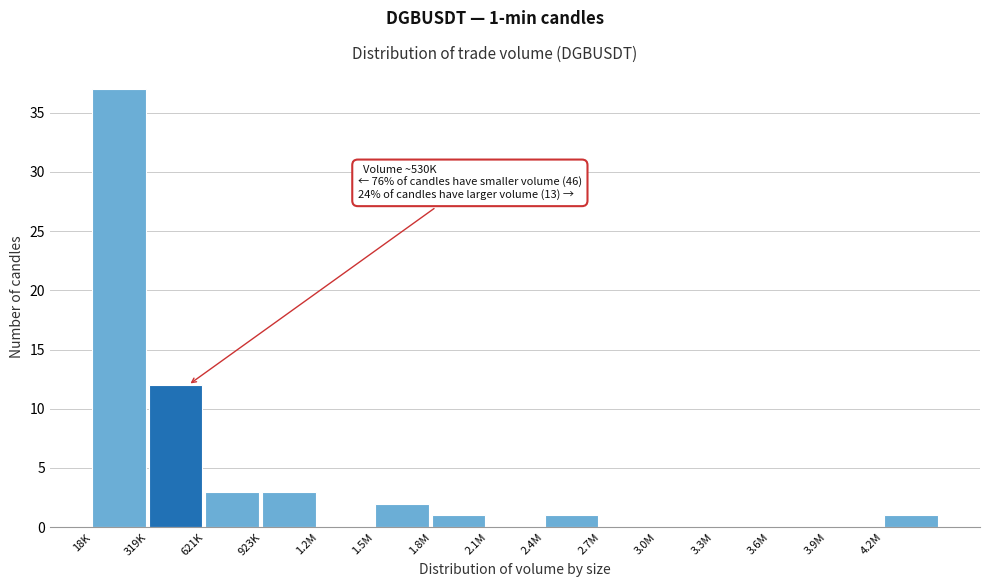

Reading left to right, what are all the values shown in this chart?

18K=37	319K=12	621K=3	923K=3	1.2M=0	1.5M=2	1.8M=1	2.1M=0	2.4M=1	2.7M=0	3.0M=0	3.3M=0	3.6M=0	3.9M=0	4.2M=1